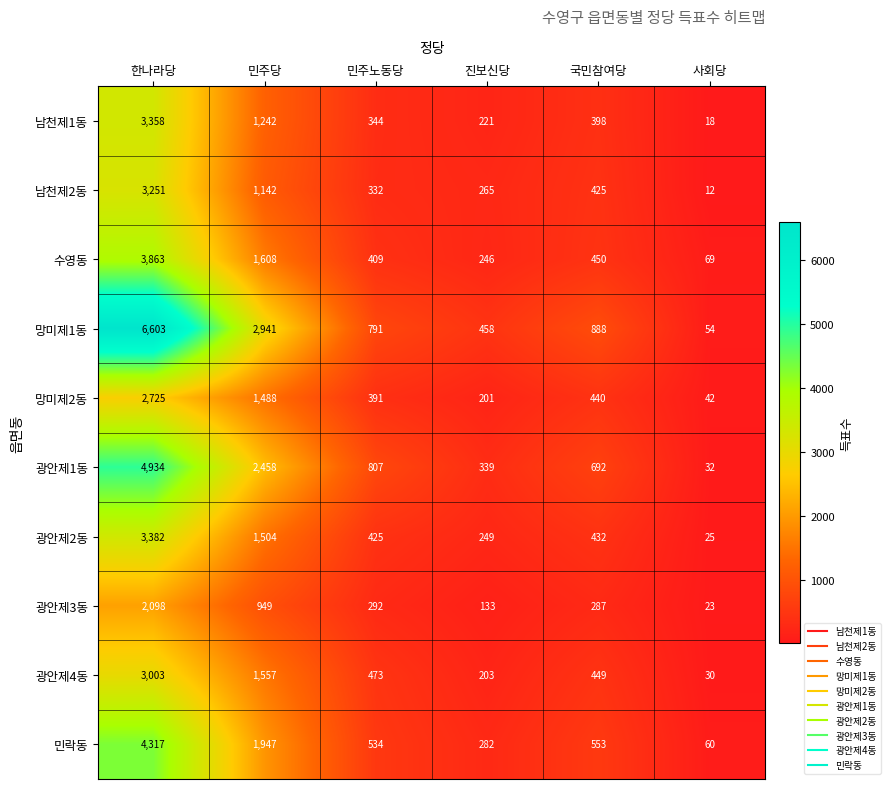

What is the minimum value shown in the chart?

12